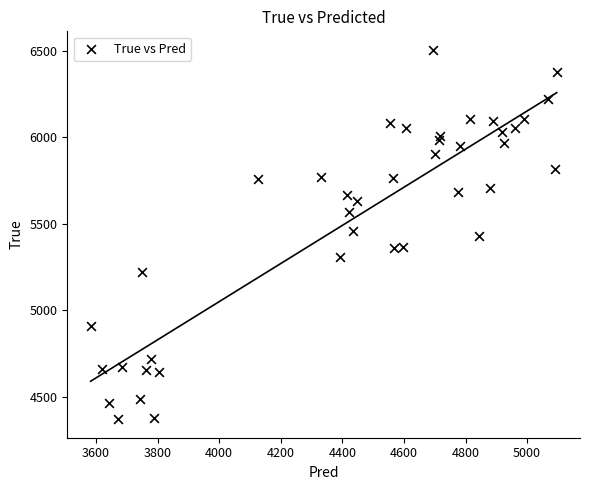

What is the range of Y values (max minus min)?

2136